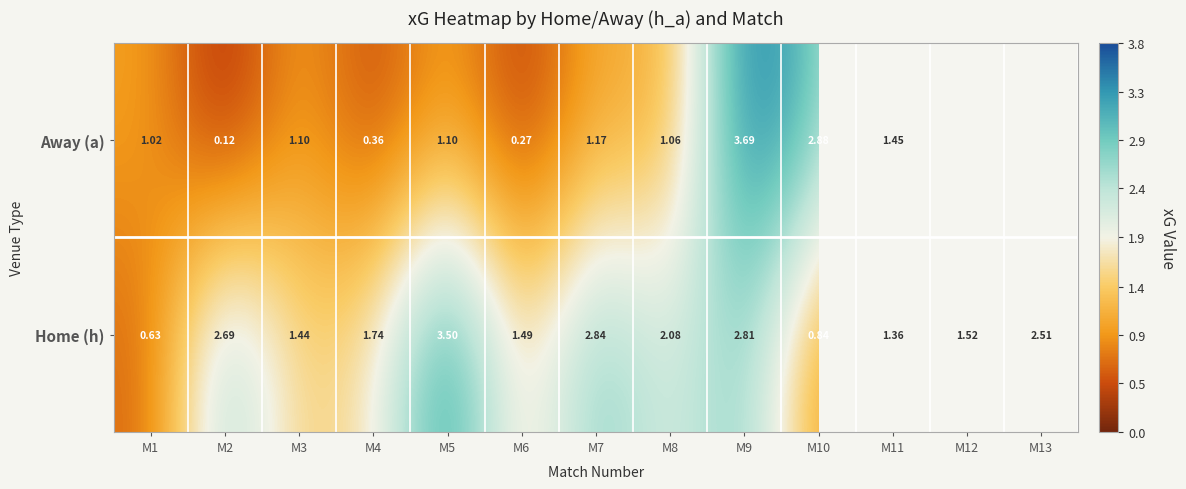

At M10, list the series in order from smallest to largest.

Home (h), Away (a)